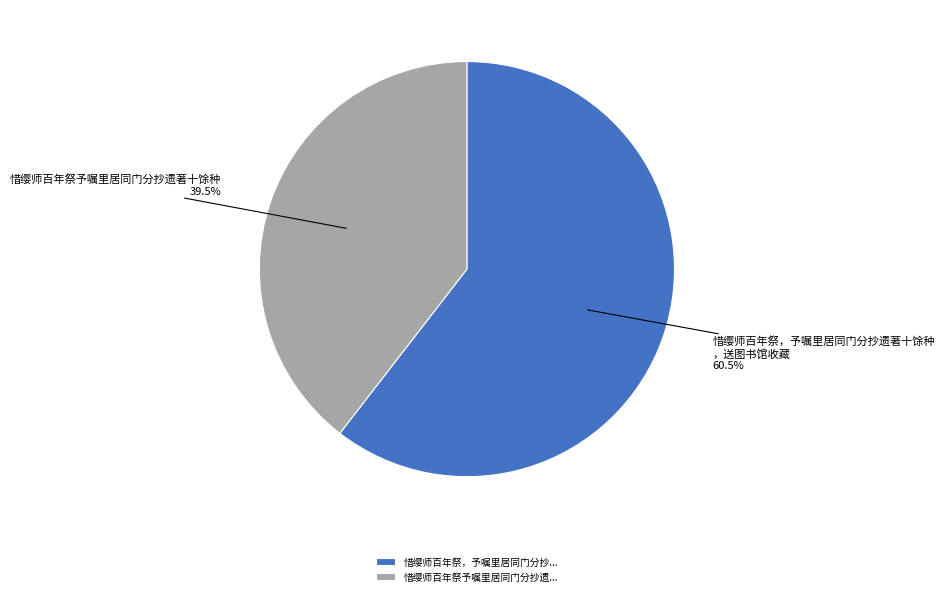

What is the total percentage of 惜缨师百年祭予嘱里居同门分抄遗... and 惜缨师百年祭，予嘱里居同门分抄...?

100.0%